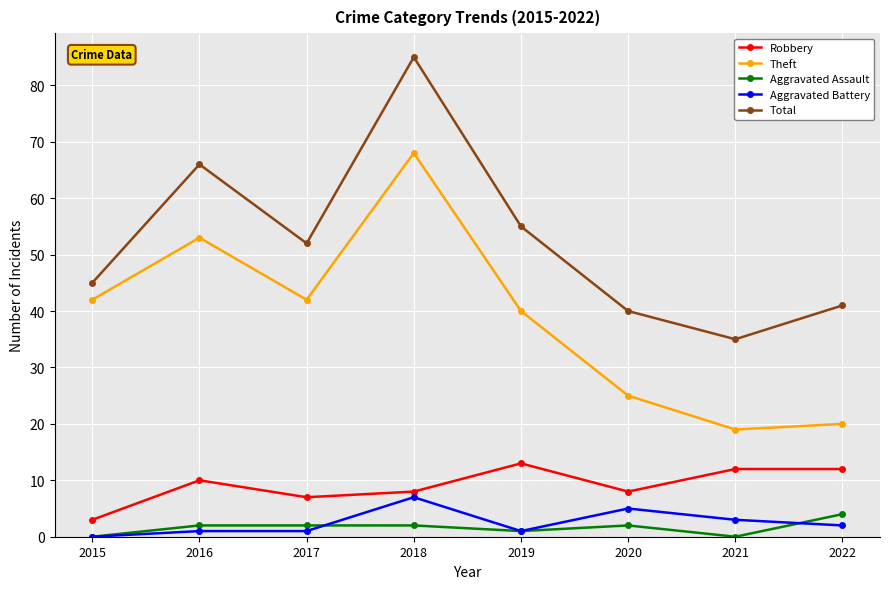

The value of Total at 2015 is 69. True or false?

False